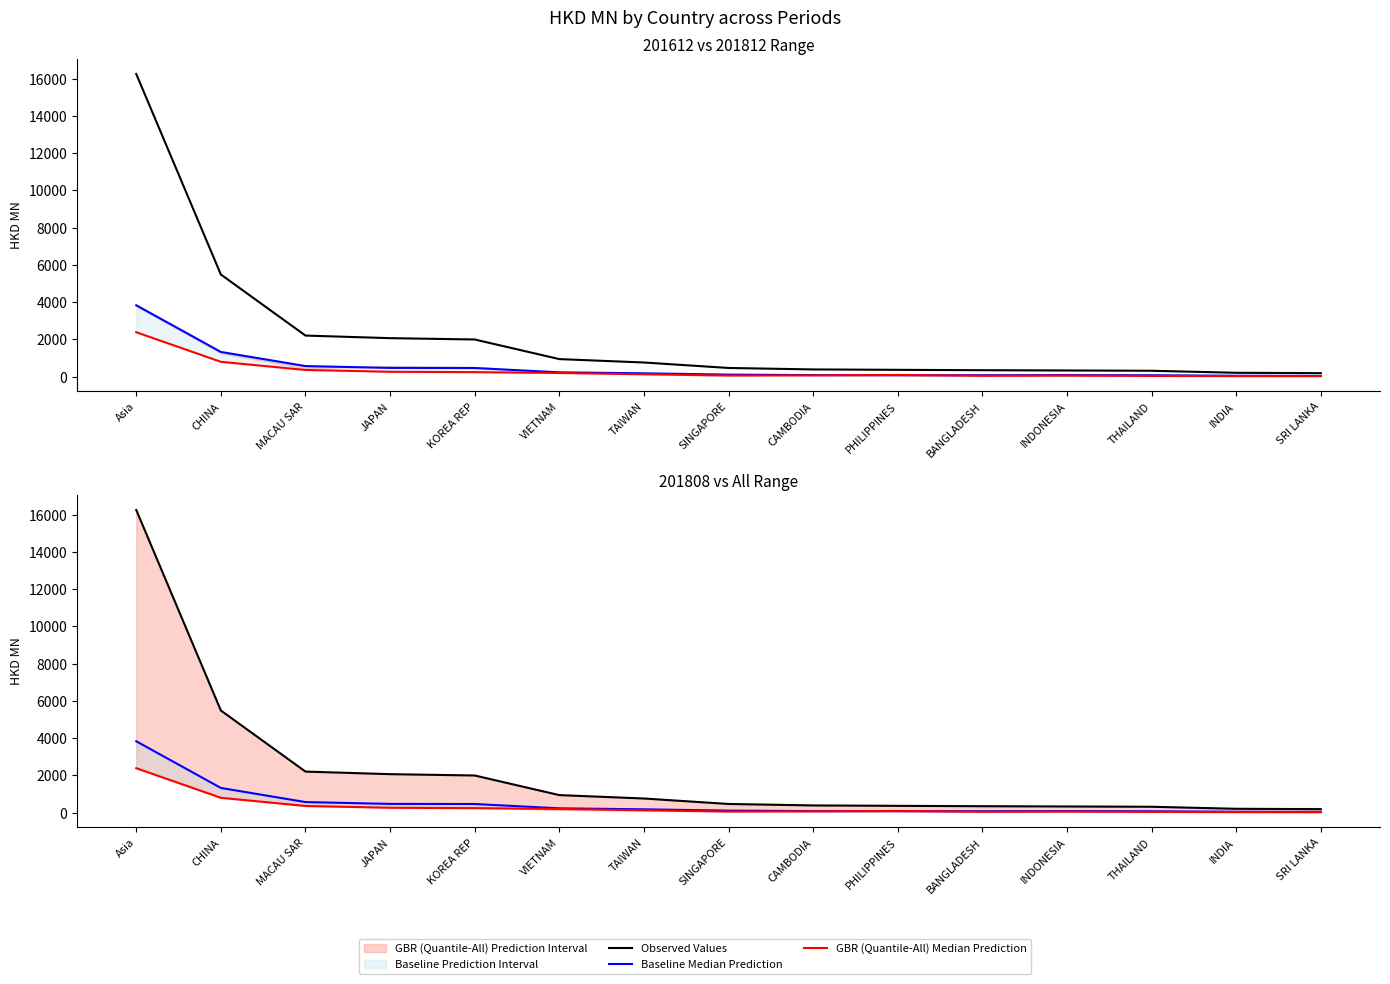

Between SINGAPORE and SRI LANKA, which series saw the biggest shift?

Observed Values